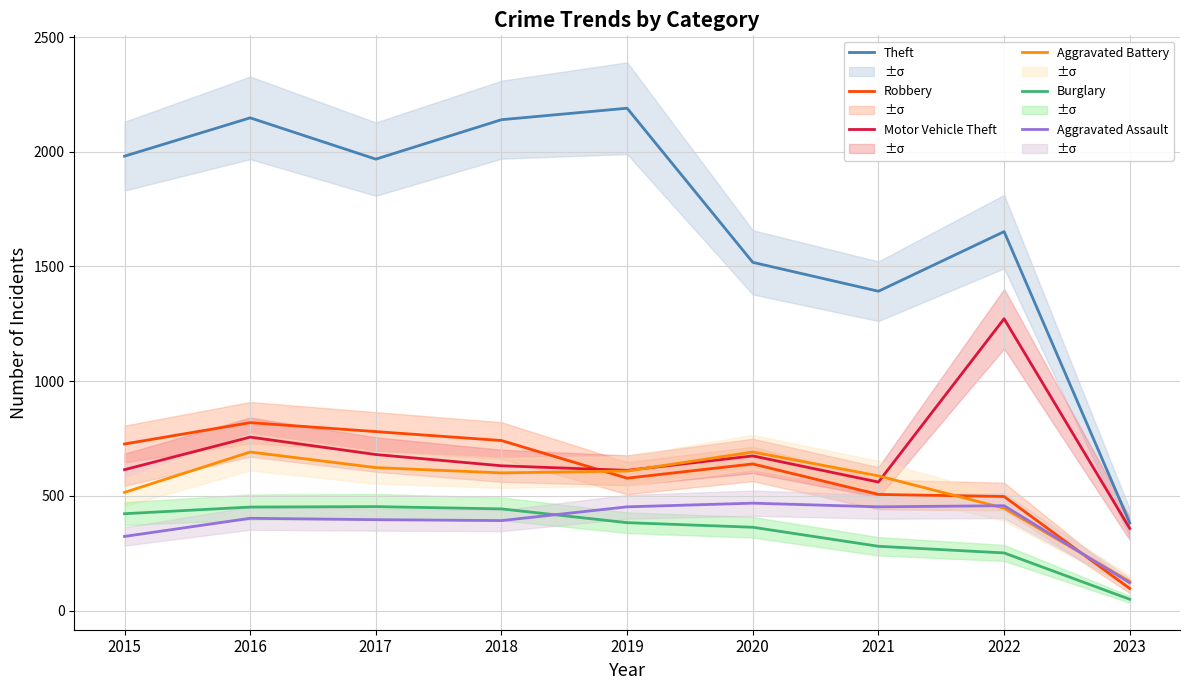

What is the smallest value displayed?

49